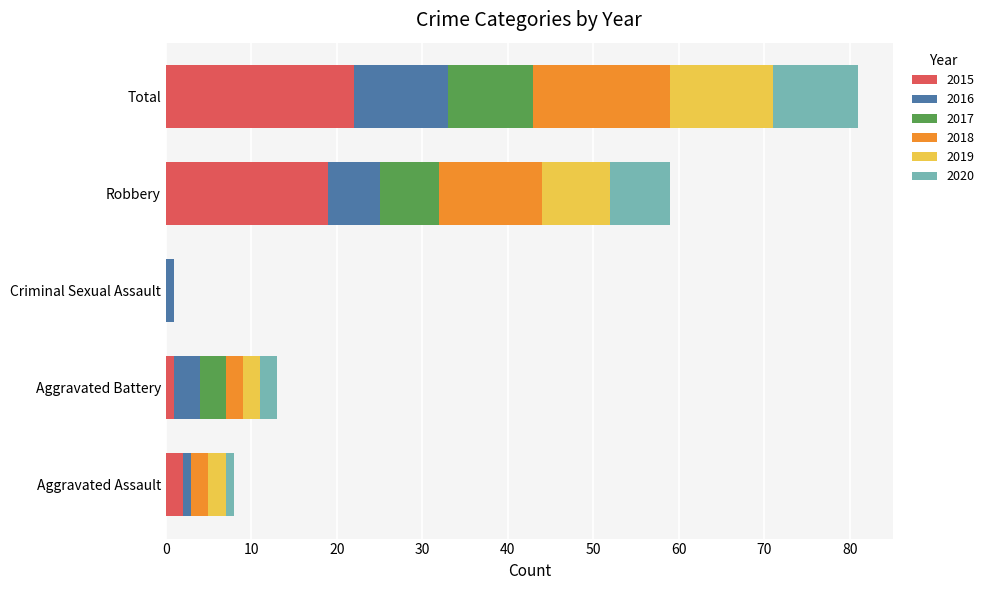

What is the total value across all series at Total?

81